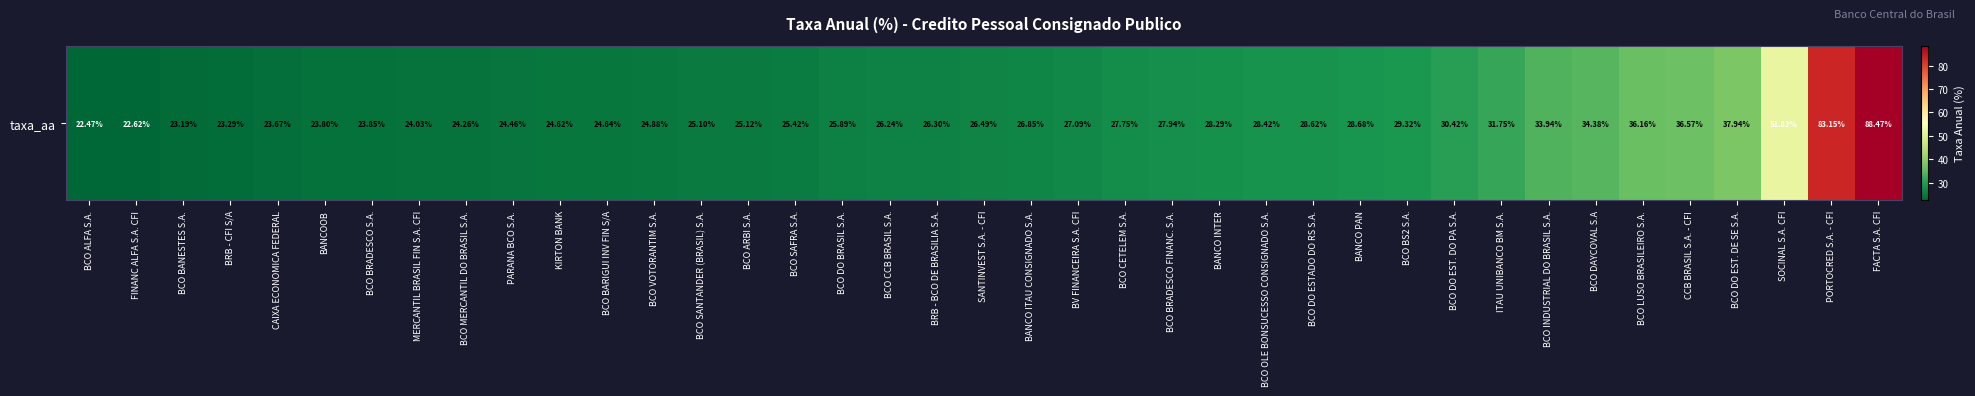

What is the change in value from BCO SAFRA S.A. to BV FINANCEIRA S.A. CFI?

+1.7